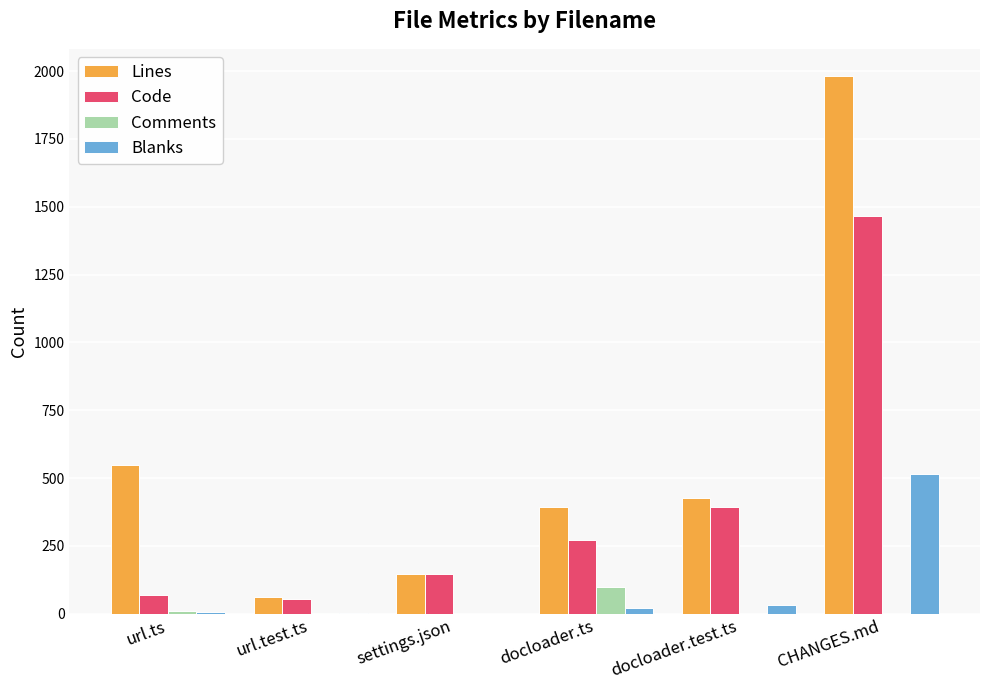

What is the sum of all Lines values?

3560